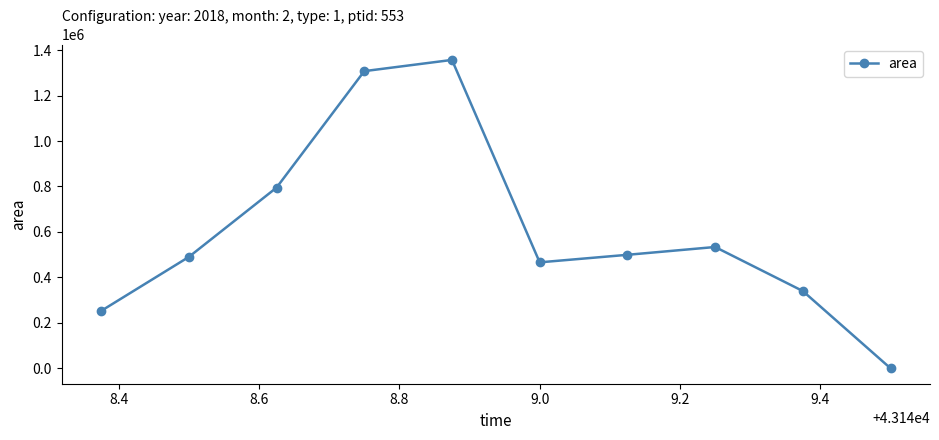

How many interior local peaks (higher than both neighbors) does the data have?

2